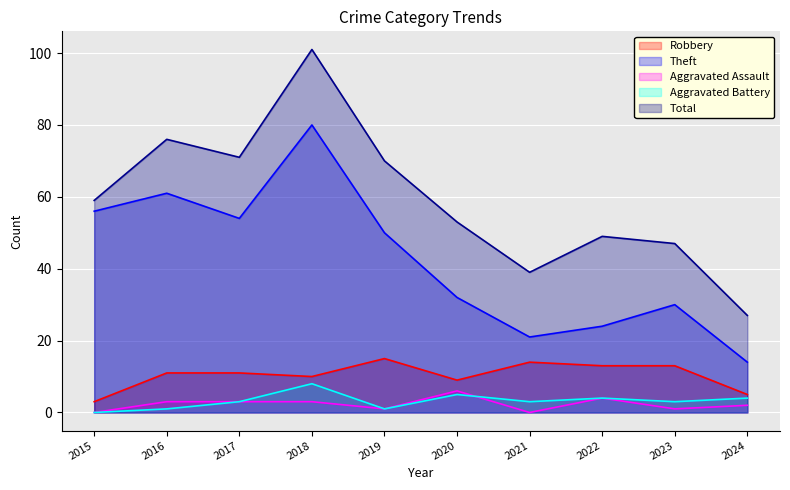

True or false: Robbery has a value of 3 at 2024.

False